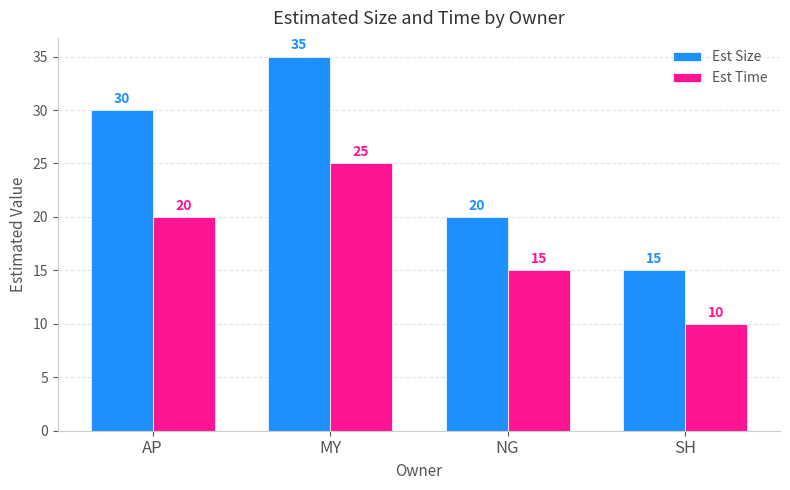

Is it true that Est Size equals 35 at MY?

True